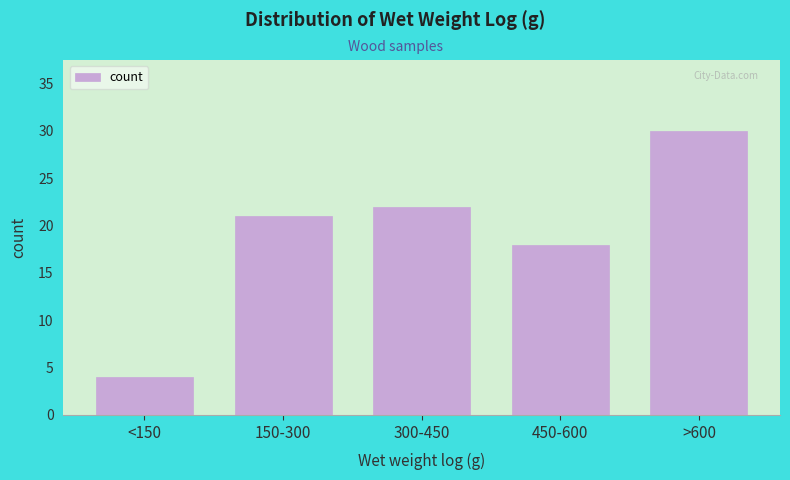

Reading right to left, what are all the values shown in this chart?

30	18	22	21	4